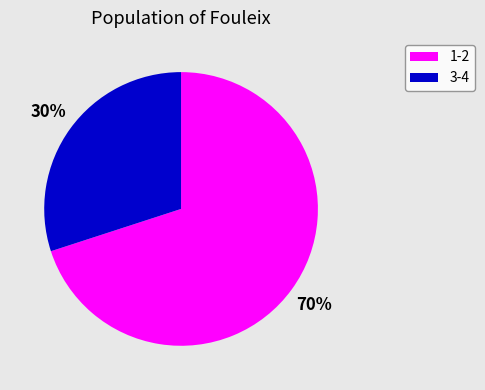

Which category has the smallest portion of the pie?

3-4